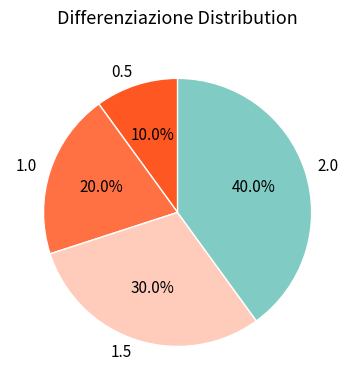

To the nearest percent, what is the combined percentage of 0.5 and 2.0?

50%